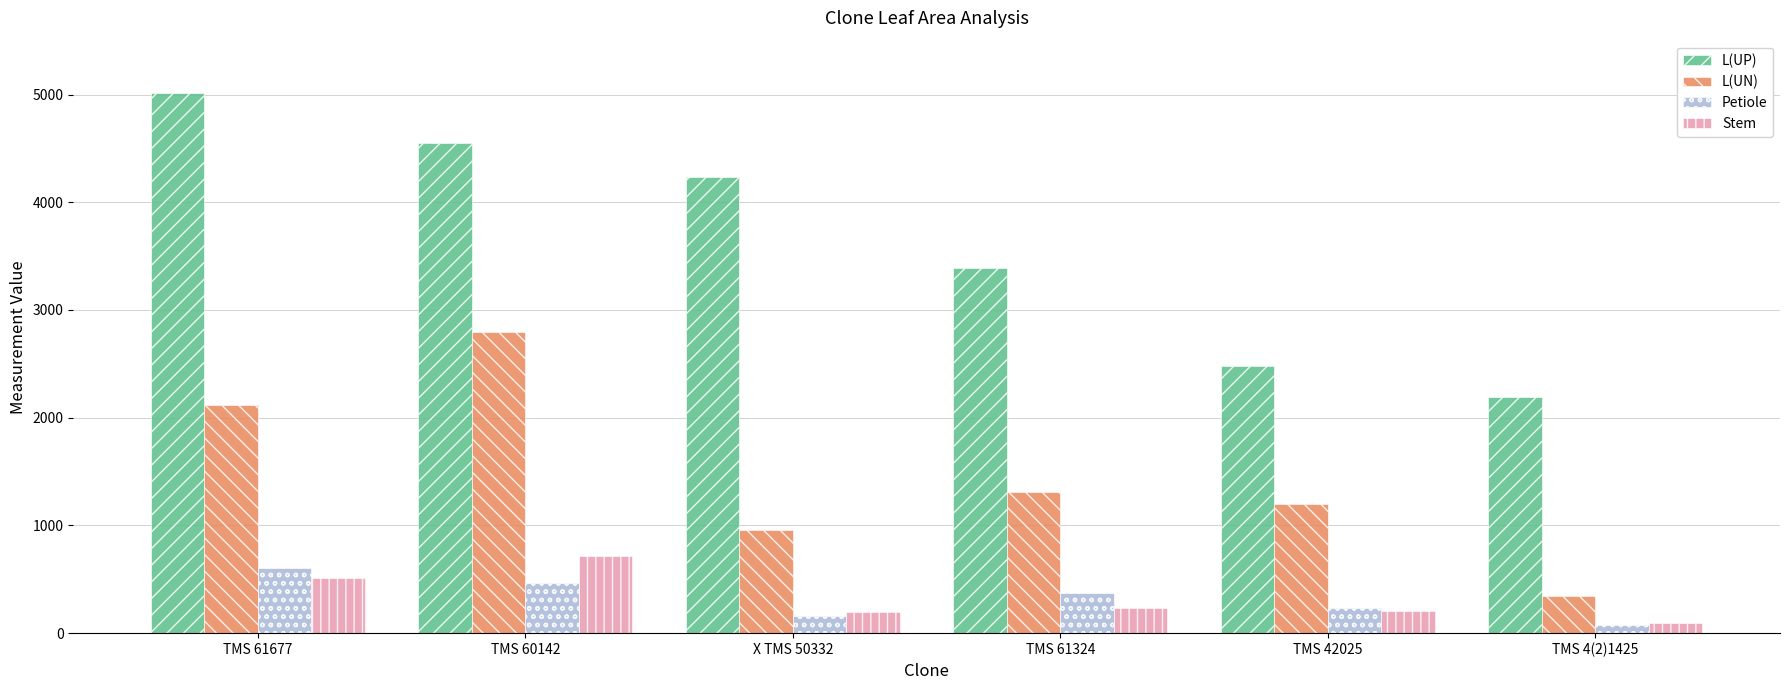

What is the value of the L(UN) bar at the 5th from the left?

1195